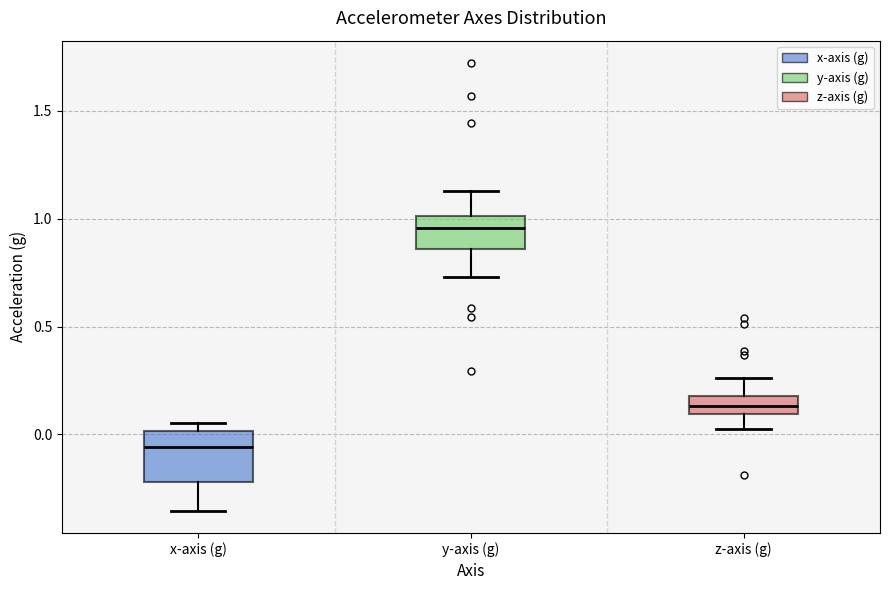

Reading left to right, read every box against the y-axis: the position of its median line, the range the box covers, and the ends of its whiskers. The values are not printed on the chart, so give them approximately, as read against the axis.

x-axis (g): median -0.05, box -0.20 to 0.00, whiskers -0.35 to 0.05
y-axis (g): median 0.95, box 0.85 to 1.00, whiskers 0.75 to 1.15
z-axis (g): median 0.15, box 0.10 to 0.20, whiskers 0.00 to 0.25